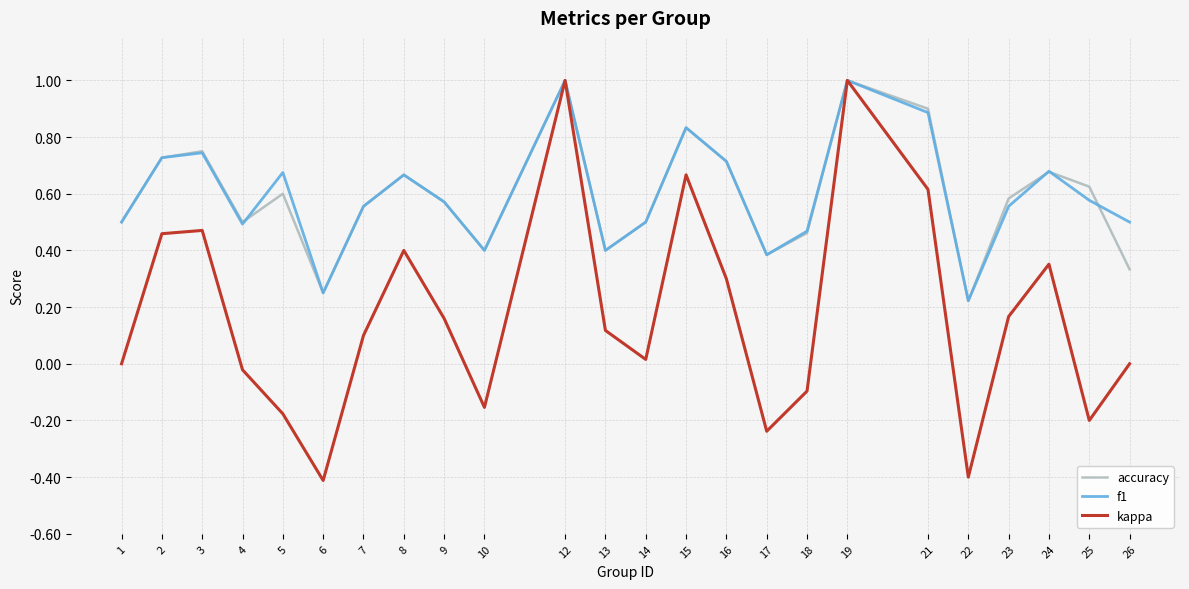

Is the value of accuracy at 9 greater than the value of f1 at 8?

No